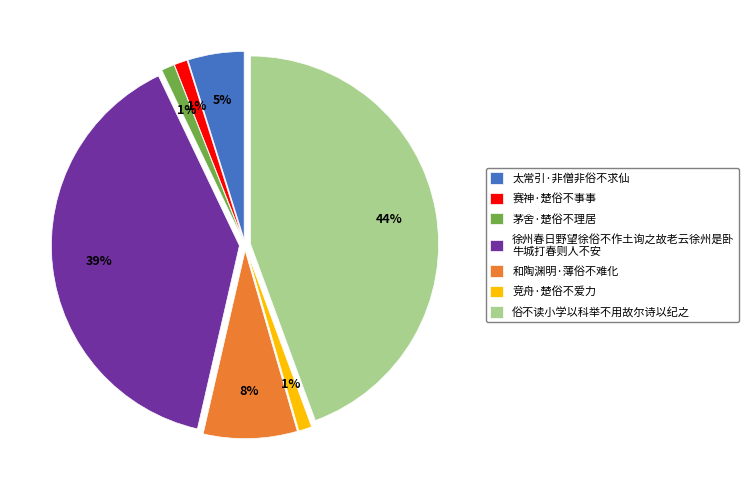

What percentage is the 竞舟·楚俗不爱力 slice, to the nearest percent?

1%